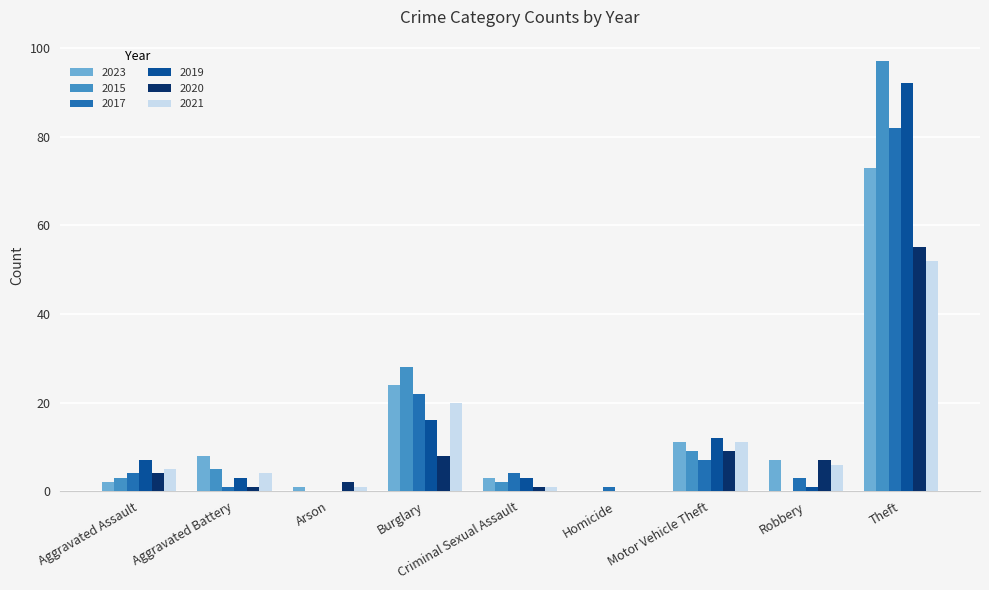

How many groups of bars are there?

9